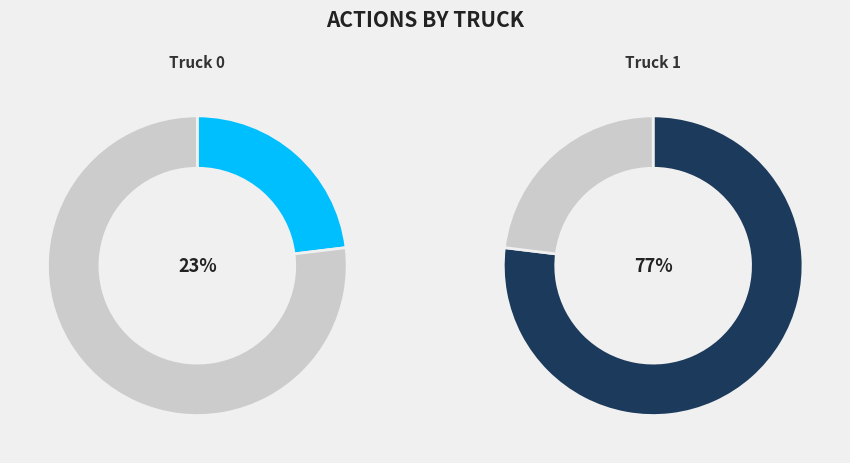

Is Truck 0 the majority of the pie?

No